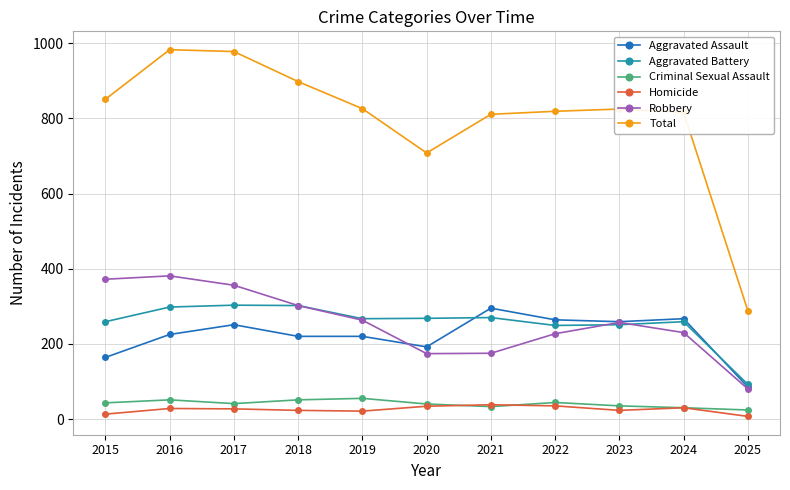

How many values in the Aggravated Battery series are below 267?

5